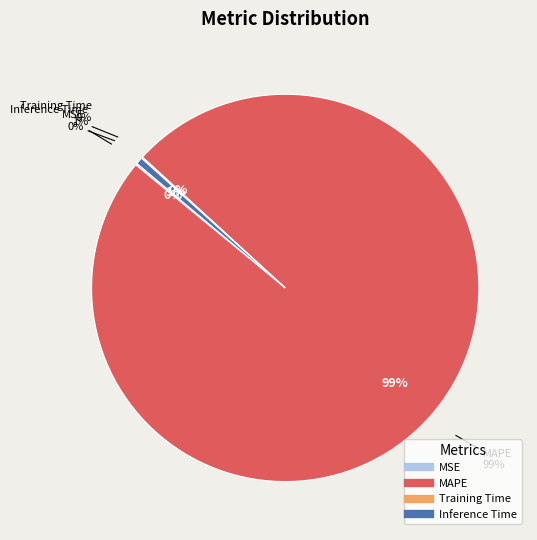

Rank the categories by value from highest to lowest.

MAPE, Inference Time, MSE, Training Time